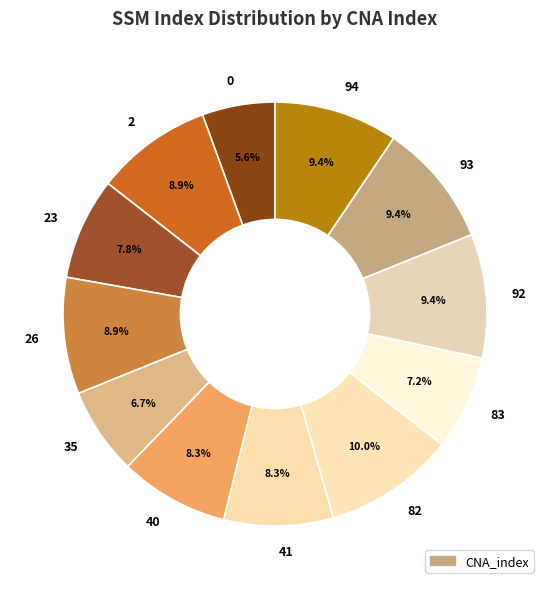

To the nearest percent, what is the average slice percentage?

8%